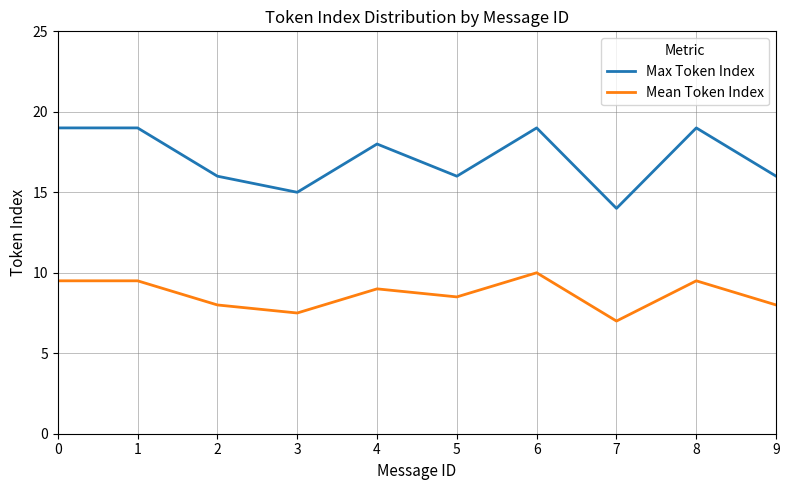

True or false: Max Token Index has more than 1 points higher than both neighbors.

True